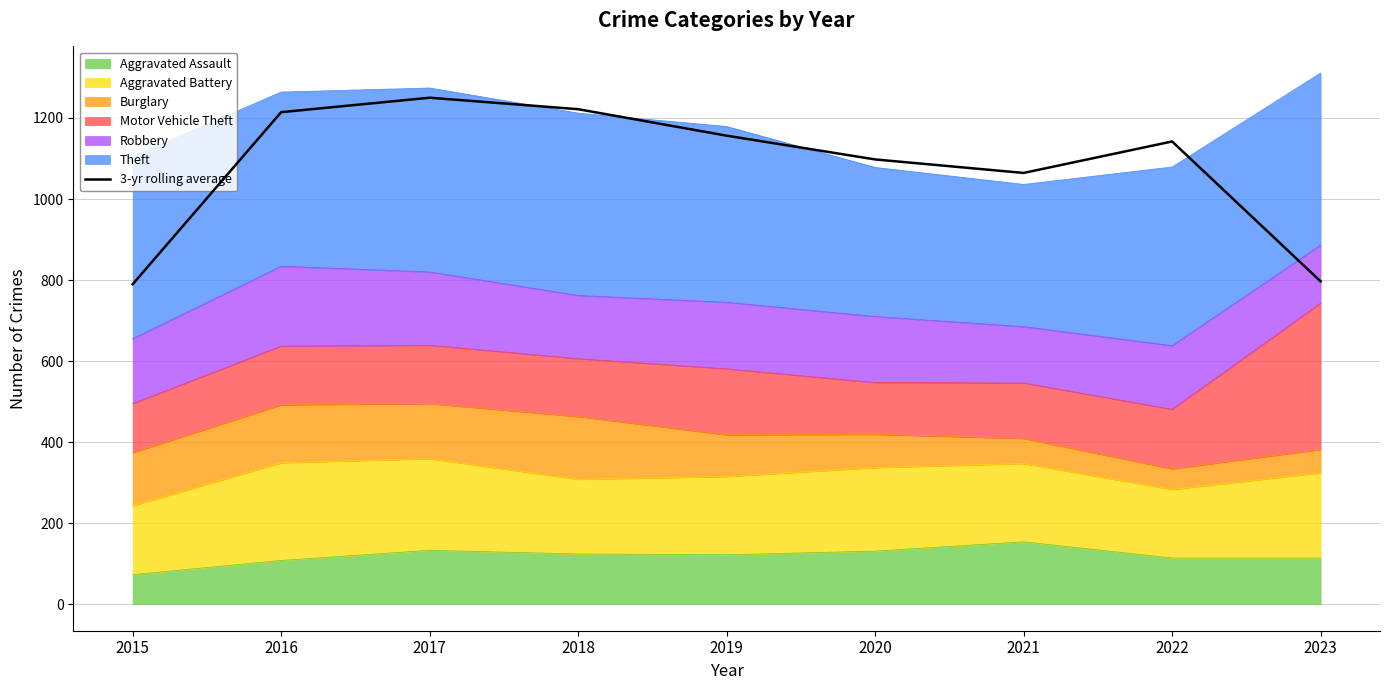

Reading left to right, list all the values displayed in this chart.

789.7	1214.3	1250.0	1221.7	1156.3	1097.7	1064.3	1142.0	796.7